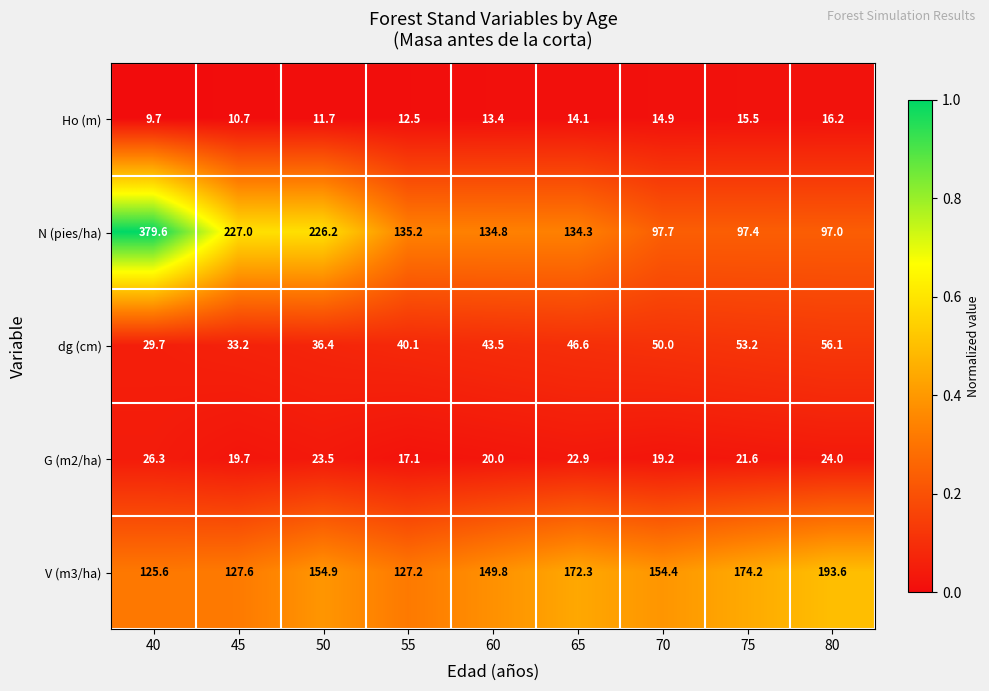

What is the greatest value displayed?

379.6